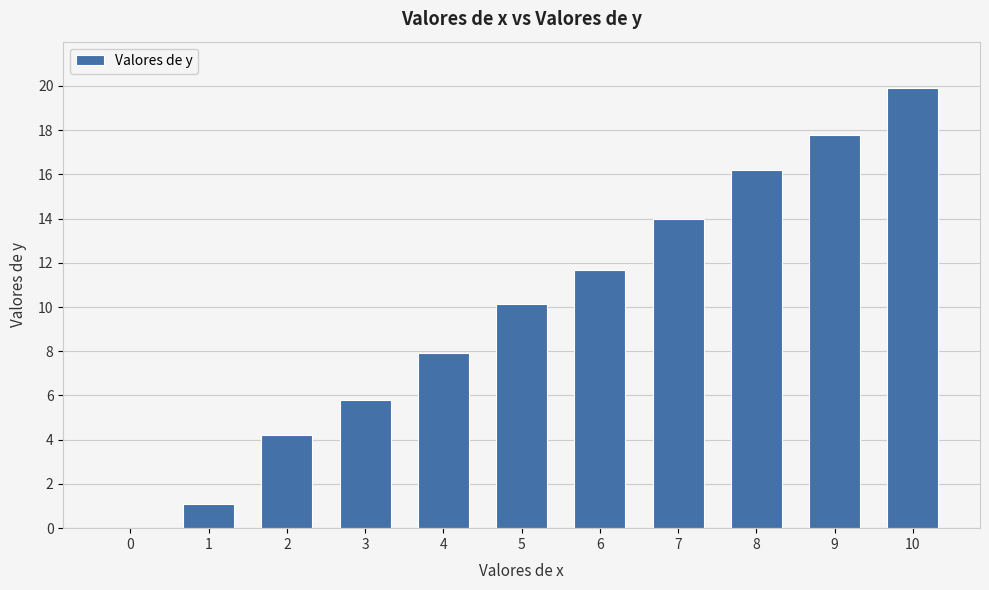

Count the number of categories in the chart.

11